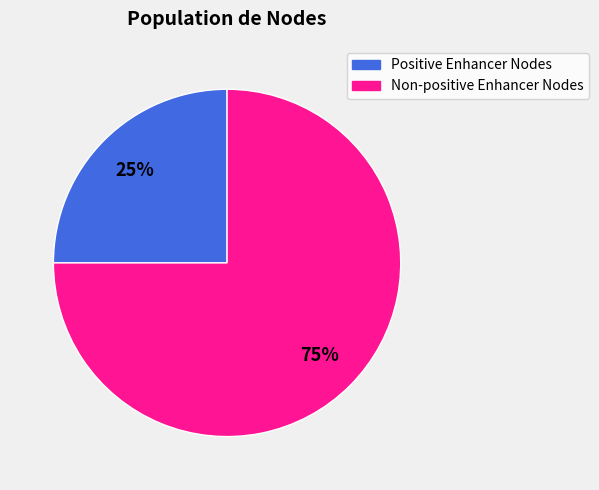

To the nearest percent, what is the average slice percentage?

50%